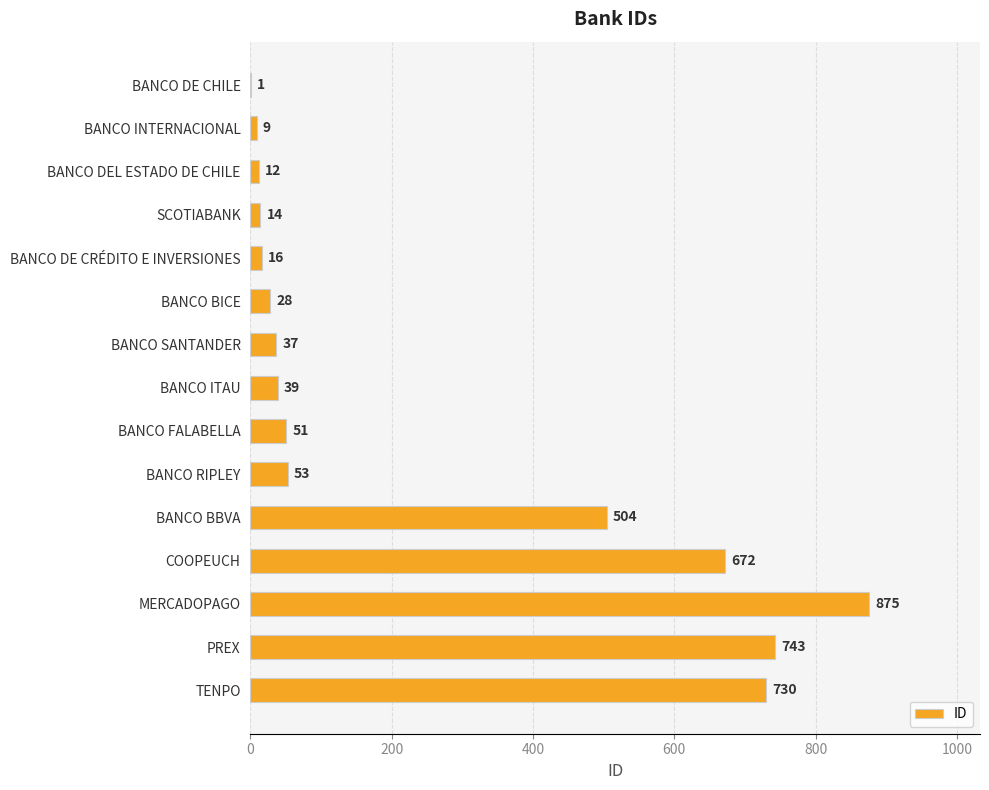

Where is the data nearest to the value 438?

BANCO BBVA